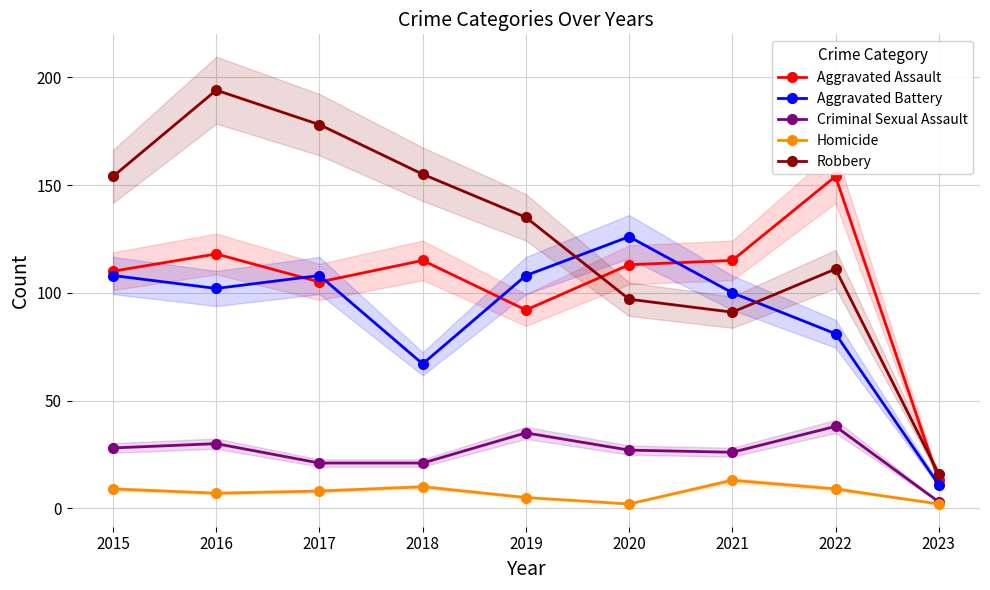

At how many categories does at least one series exceed 96?

8